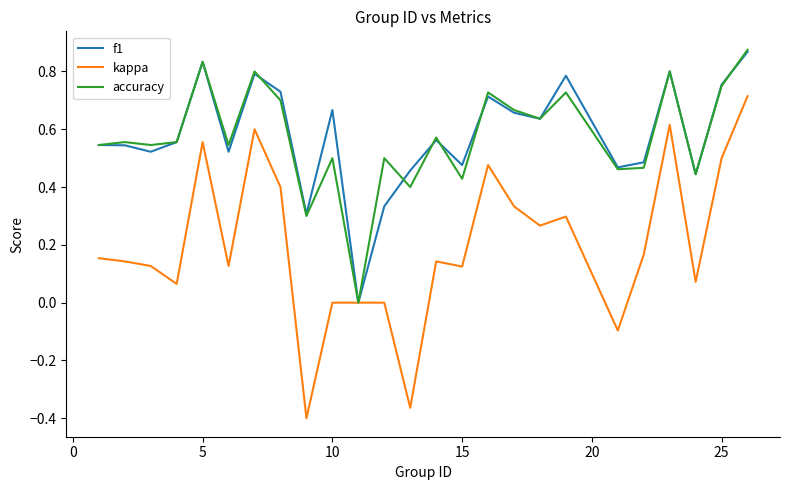

Which series has the widest spread of values?

kappa